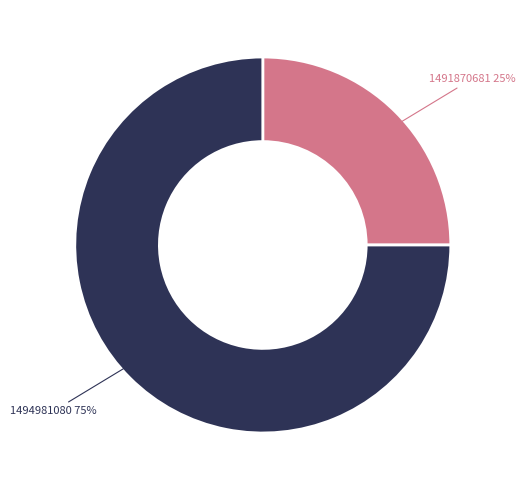

Is there any slice that represents more than half of the pie?

Yes